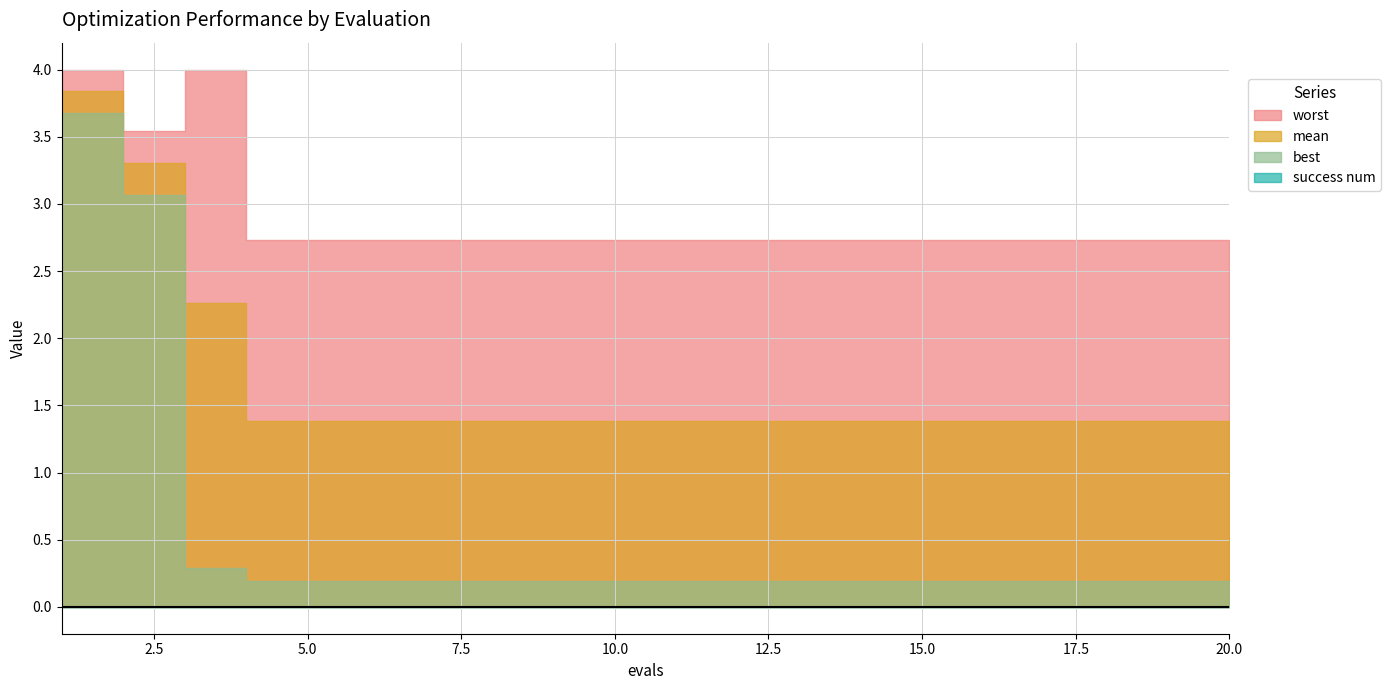

Reading right to left, extract all data points from this chart.

mean: 20=1.4	19=1.4	18=1.4	17=1.4	16=1.4	15=1.4	14=1.4	13=1.4	12=1.4	11=1.4	10=1.4	9=1.4	8=1.4	7=1.4	6=1.4	5=1.4	4=1.4	3=2.3	2=3.3	1=3.8
best: 20=0.2	19=0.2	18=0.2	17=0.2	16=0.2	15=0.2	14=0.2	13=0.2	12=0.2	11=0.2	10=0.2	9=0.2	8=0.2	7=0.2	6=0.2	5=0.2	4=0.2	3=0.3	2=3.1	1=3.7
worst: 20=2.7	19=2.7	18=2.7	17=2.7	16=2.7	15=2.7	14=2.7	13=2.7	12=2.7	11=2.7	10=2.7	9=2.7	8=2.7	7=2.7	6=2.7	5=2.7	4=2.7	3=4.0	2=3.5	1=4.0
success num: 20=0.0	19=0.0	18=0.0	17=0.0	16=0.0	15=0.0	14=0.0	13=0.0	12=0.0	11=0.0	10=0.0	9=0.0	8=0.0	7=0.0	6=0.0	5=0.0	4=0.0	3=0.0	2=0.0	1=0.0